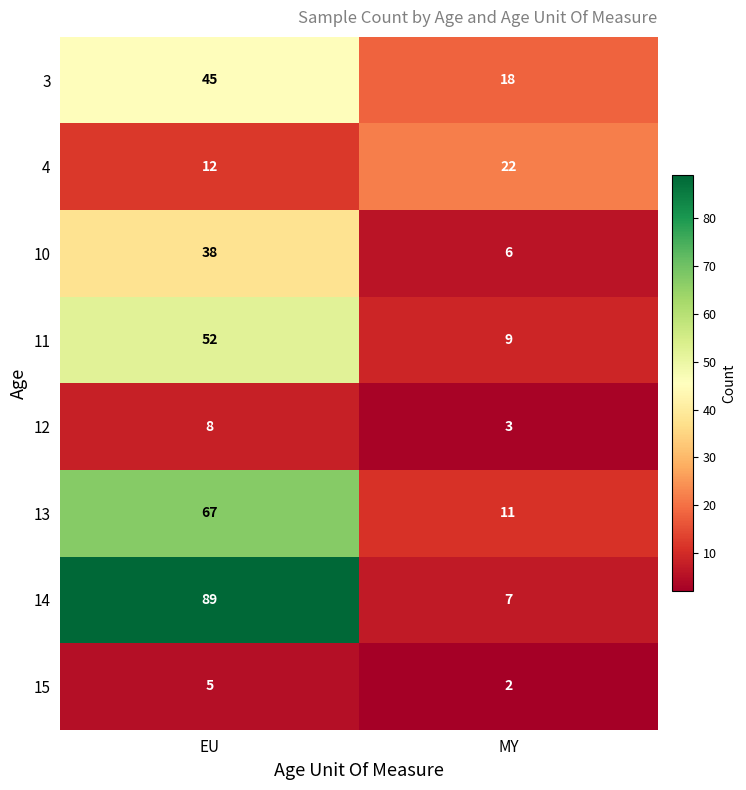

Reading left to right, list all the values displayed in this chart.

3: 45	18
4: 12	22
10: 38	6
11: 52	9
12: 8	3
13: 67	11
14: 89	7
15: 5	2